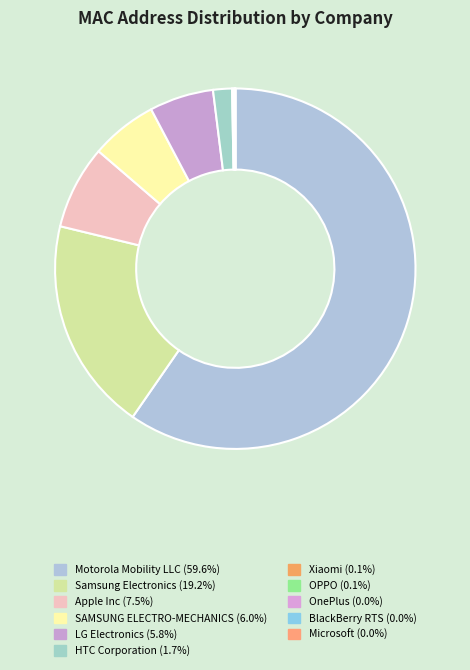

Approximately how many times larger is the value at Samsung Electronics compared to Xiaomi?

131.1